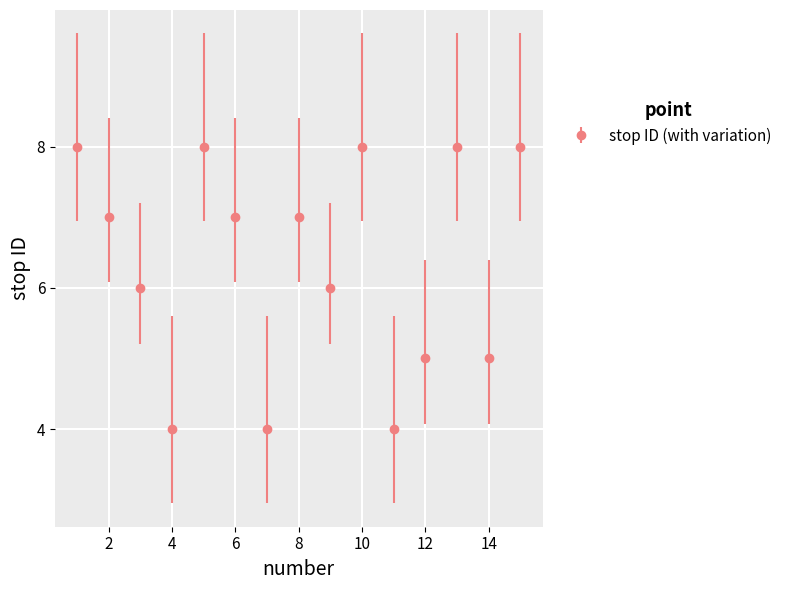

At which label does the data first exceed 7?

1